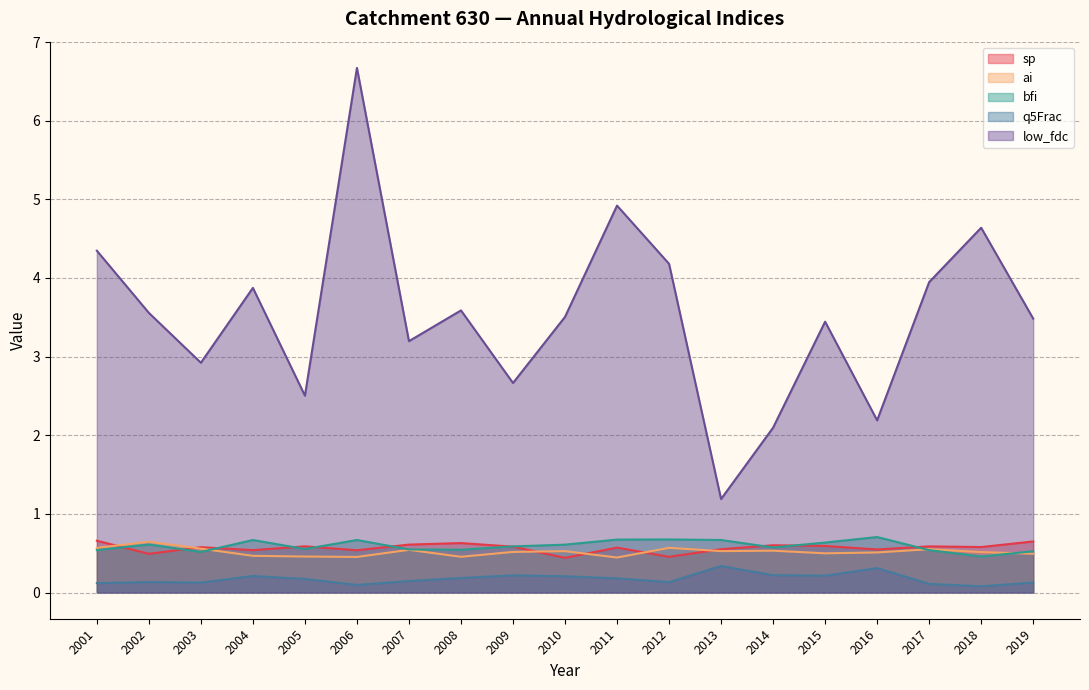

At which category does q5Frac reach its first local peak?

2002